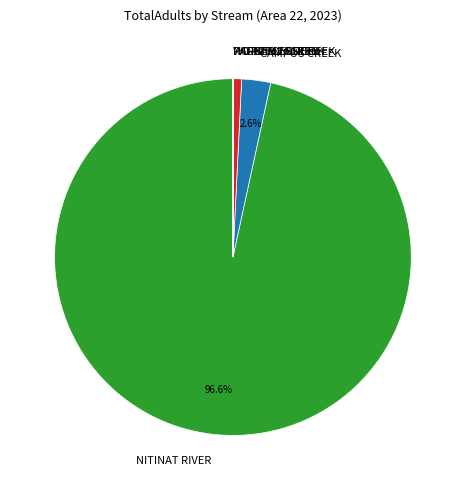

How much of the chart is everything except NITINAT RIVER?

3.4%